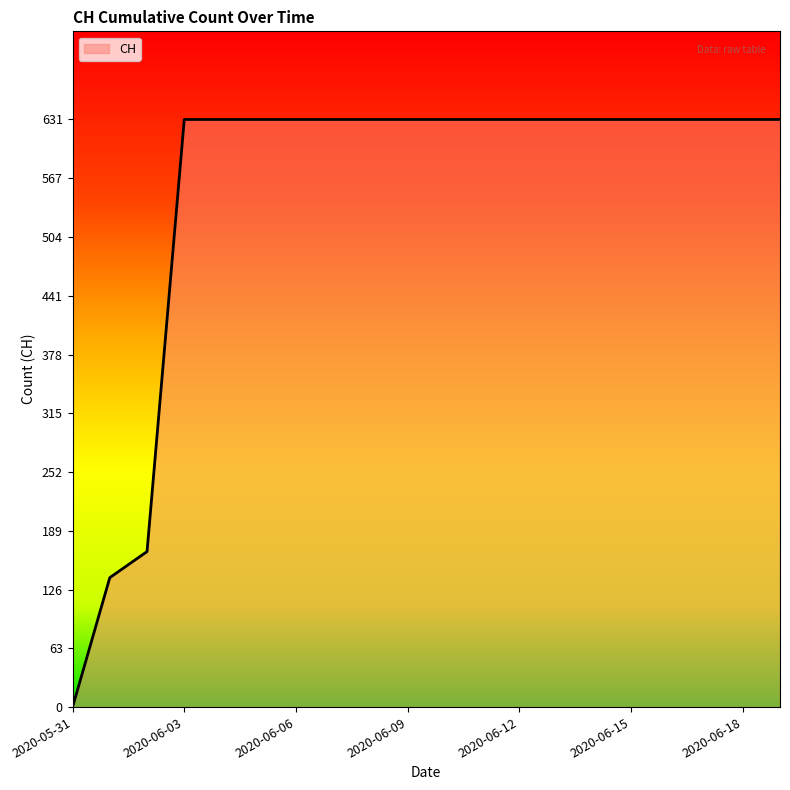

What is the sum of all values?

11033